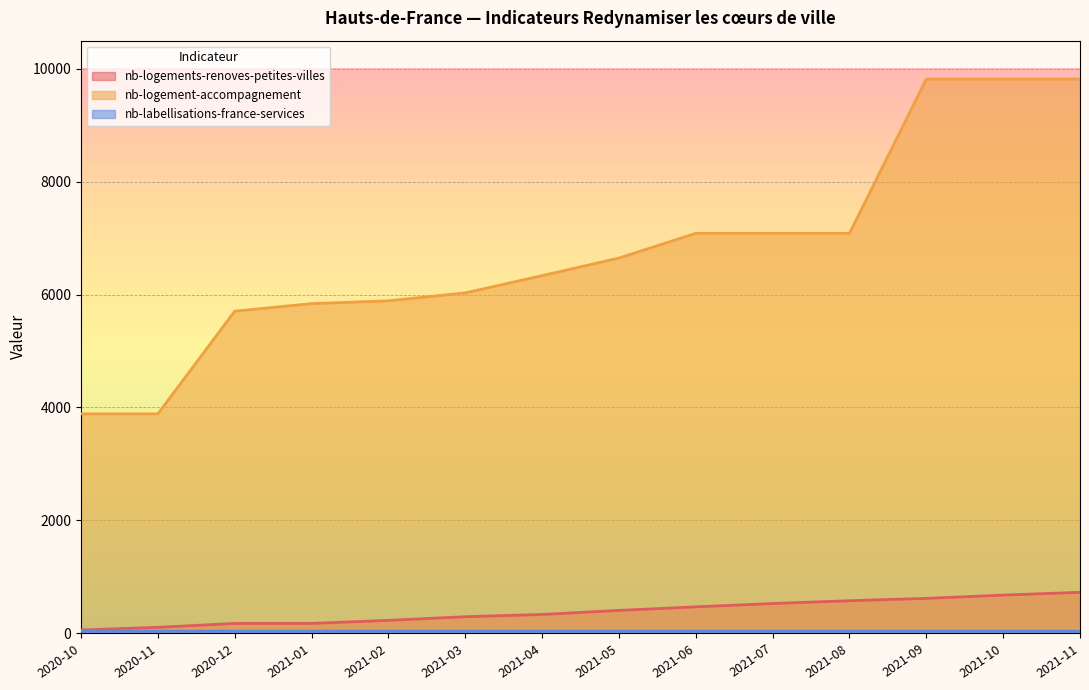

What is the total value across all series at 2021-08?

7691